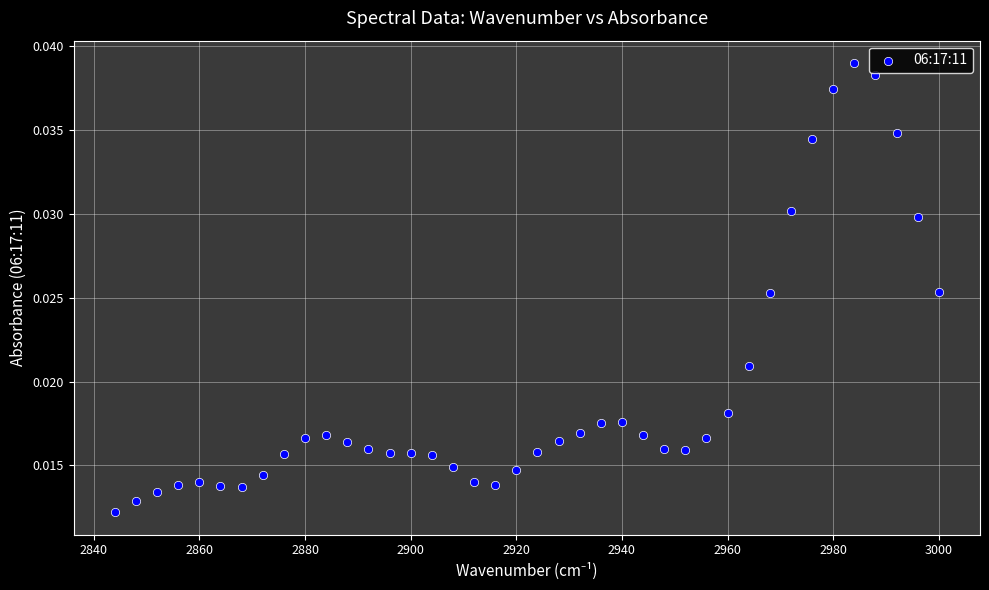

What is the range of X values (max minus min)?

156.0